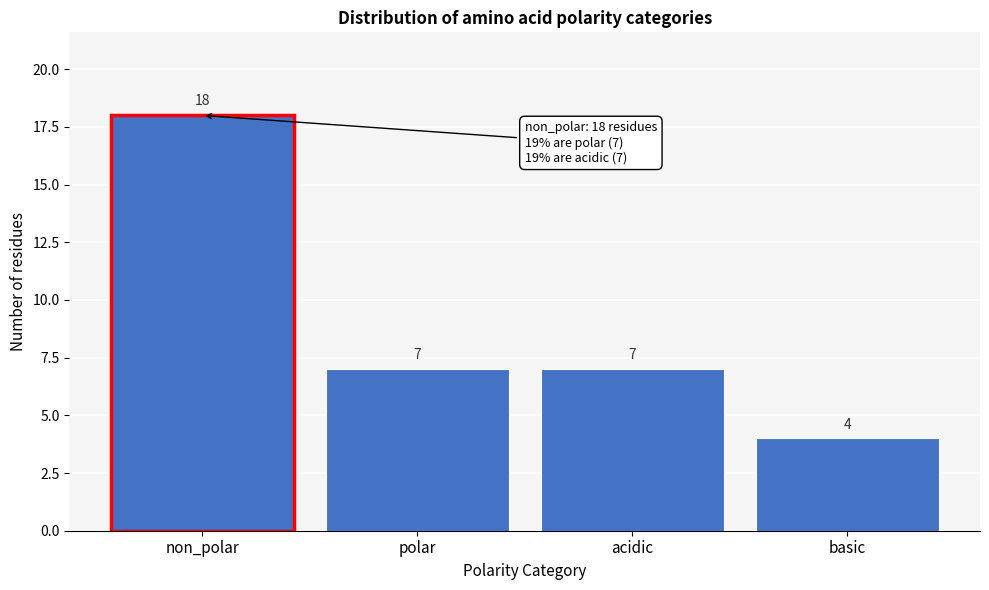

Reading right to left, transcribe all the data shown in this chart.

basic=4	acidic=7	polar=7	non_polar=18